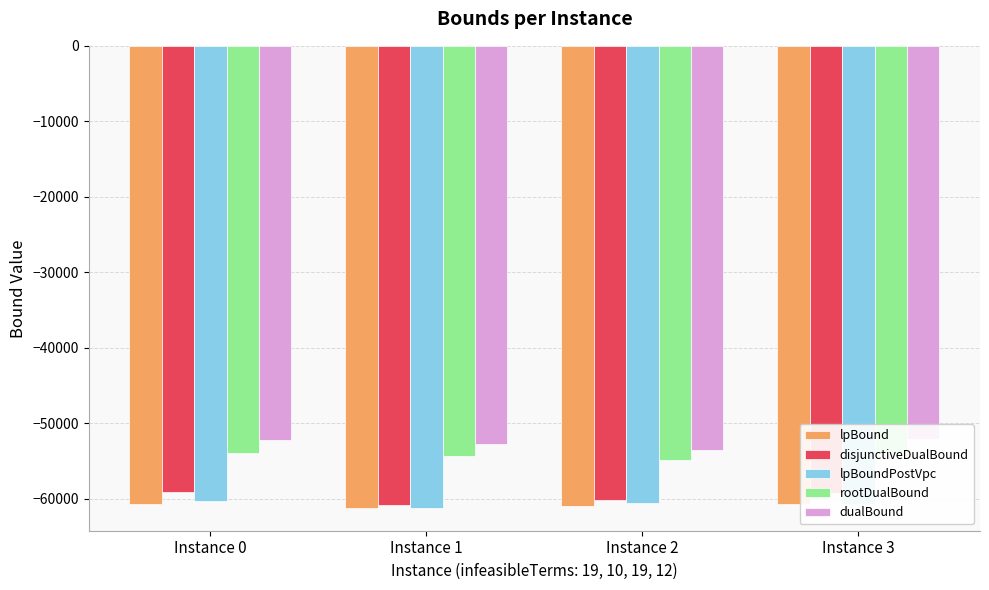

How many series are shown in this chart?

5